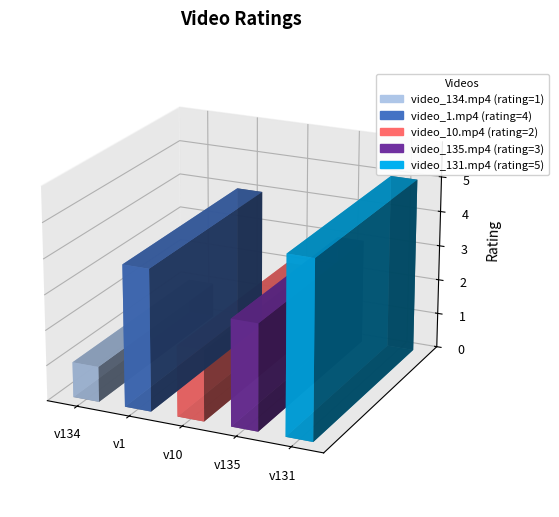

Rank the categories by value from lowest to highest.

video_134.mp4, video_10.mp4, video_135.mp4, video_1.mp4, video_131.mp4